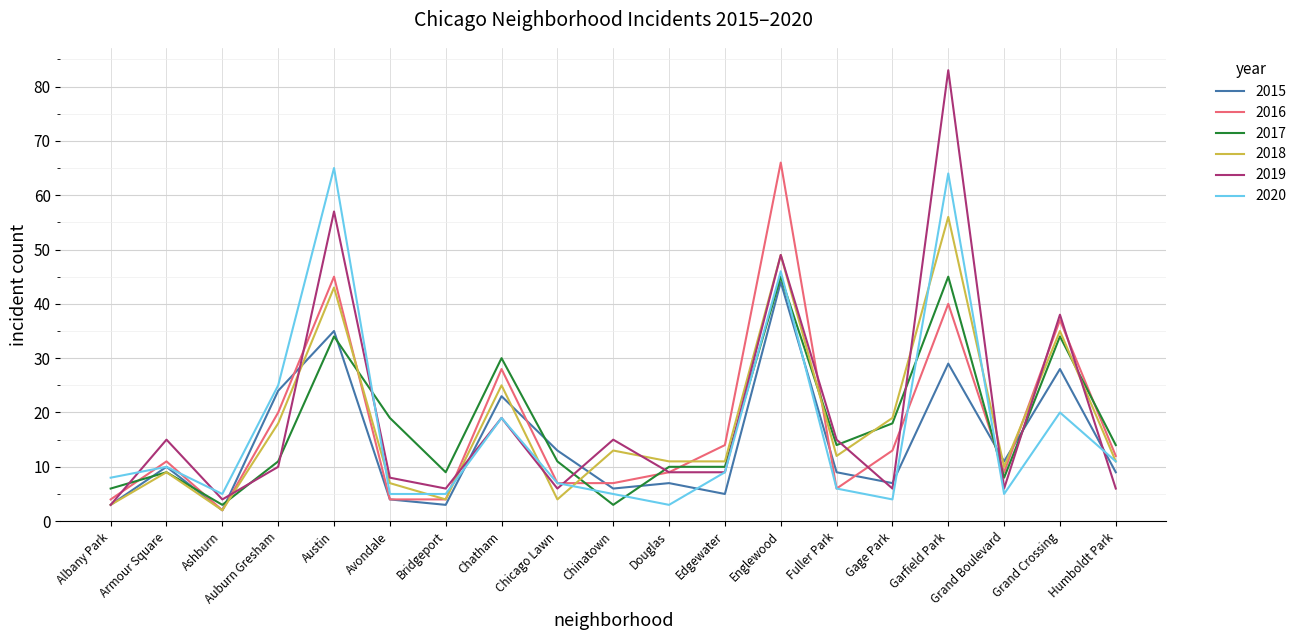

Where is the first local minimum for 2017?

Ashburn